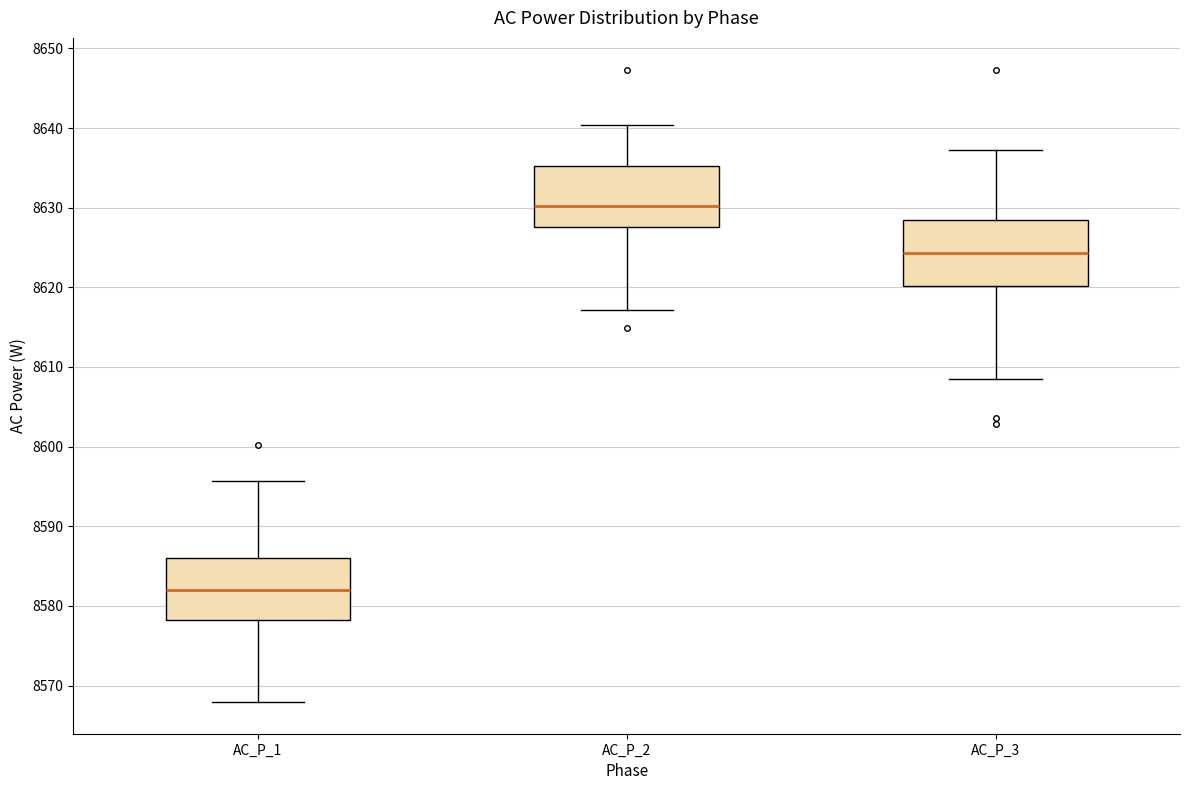

Reading left to right, read every box against the y-axis: the position of its median line, the range the box covers, and the ends of its whiskers. The values are not printed on the chart, so give them approximately, as read against the axis.

AC_P_1: median 8582, box 8578 to 8586, whiskers 8568 to 8596
AC_P_2: median 8630, box 8628 to 8635, whiskers 8617 to 8640
AC_P_3: median 8624, box 8620 to 8628, whiskers 8609 to 8637